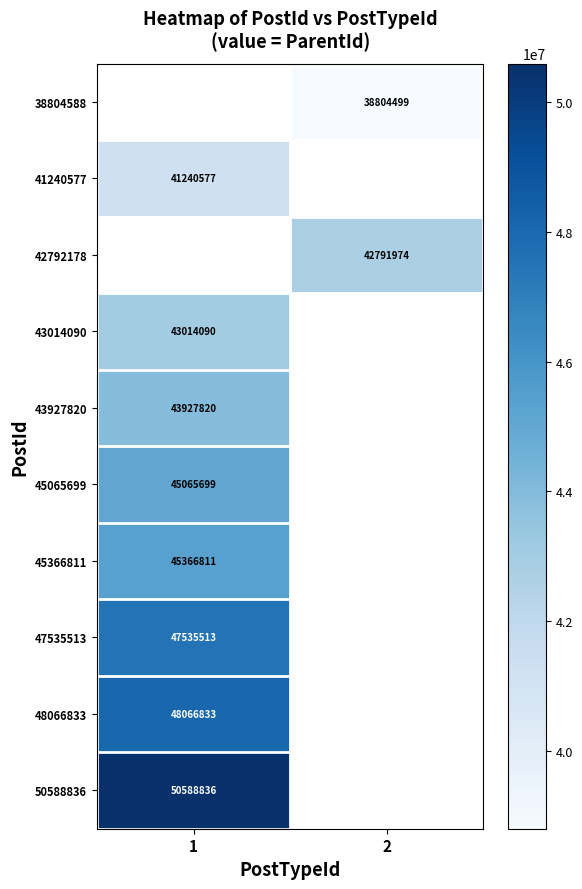

Which category has the highest value across all series?

1